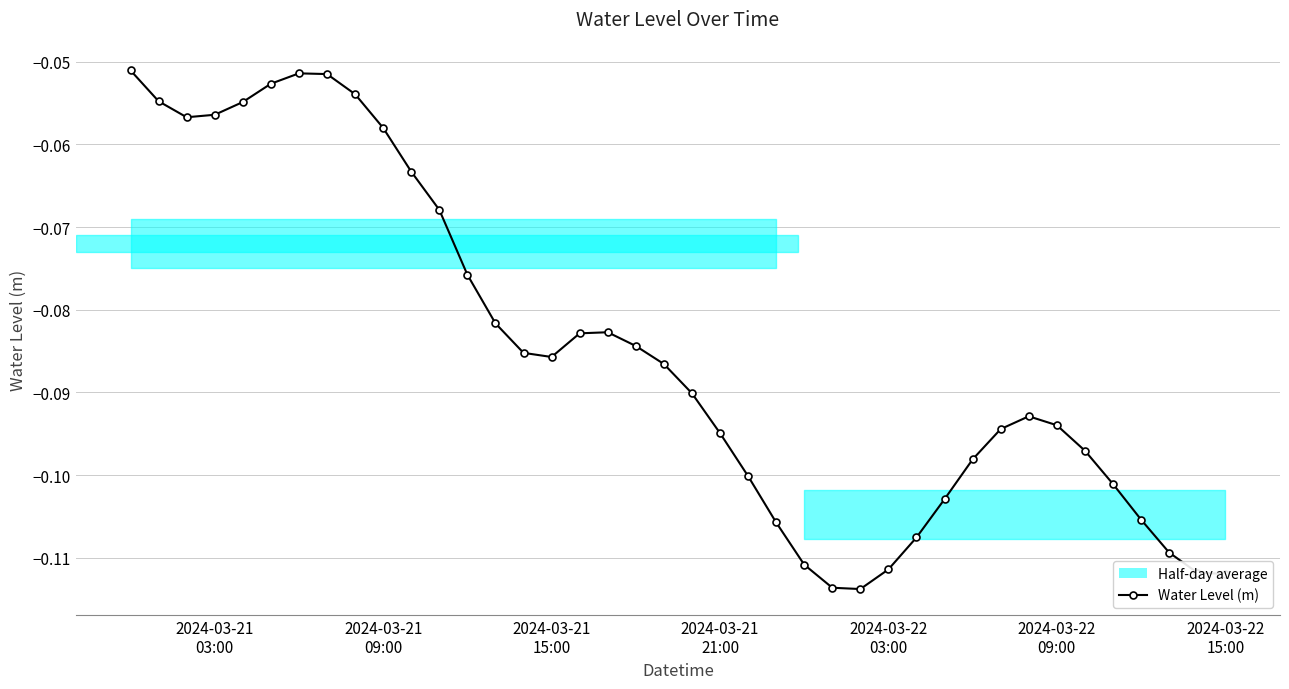

What is the sum of all values?

-3.4